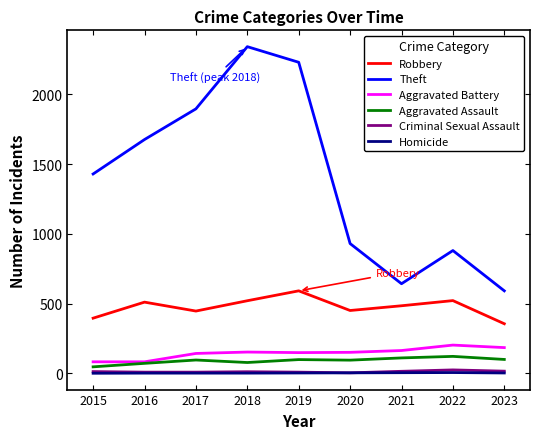

Where is Theft nearest to the value 1466?

2015